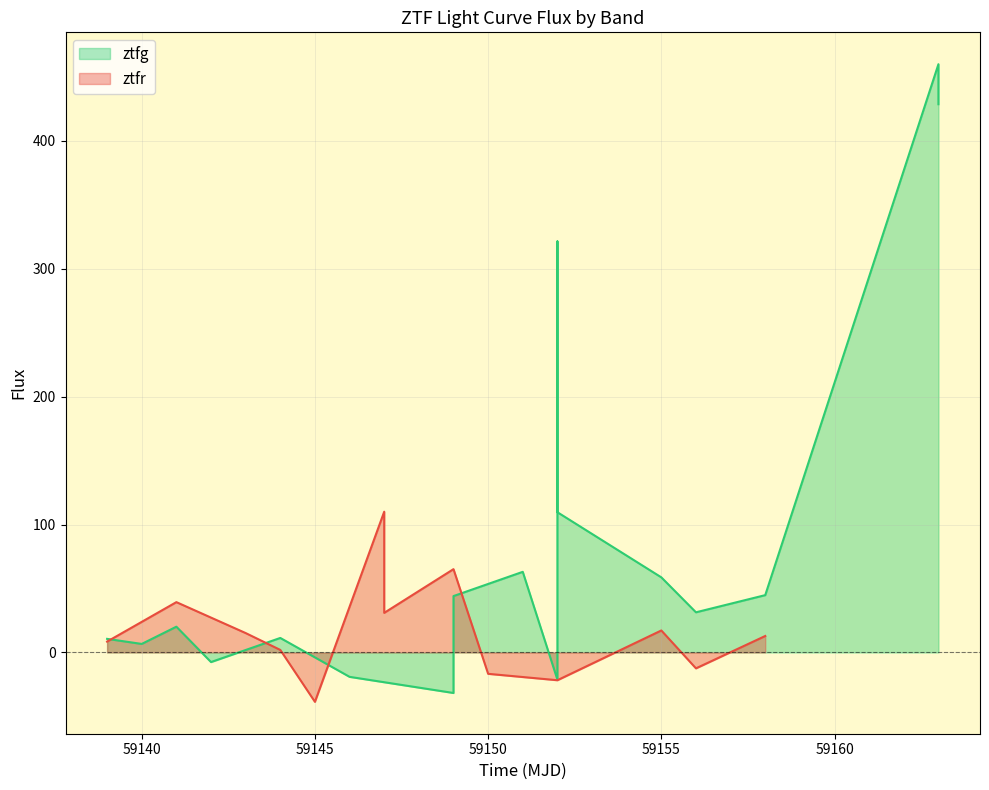

Does the chart display data point markers on the line(s)?

No